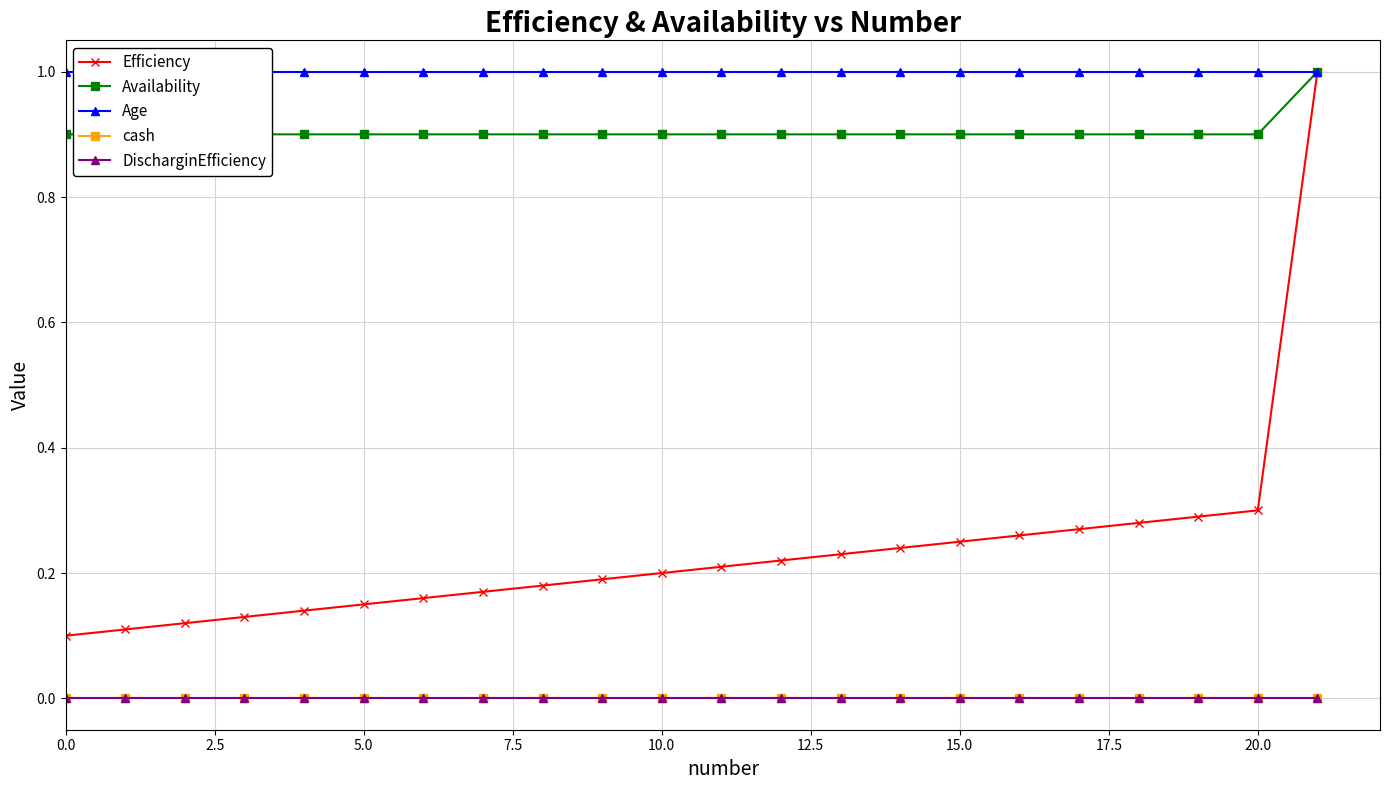

True or false: DischarginEfficiency and Age cross at least once.

False